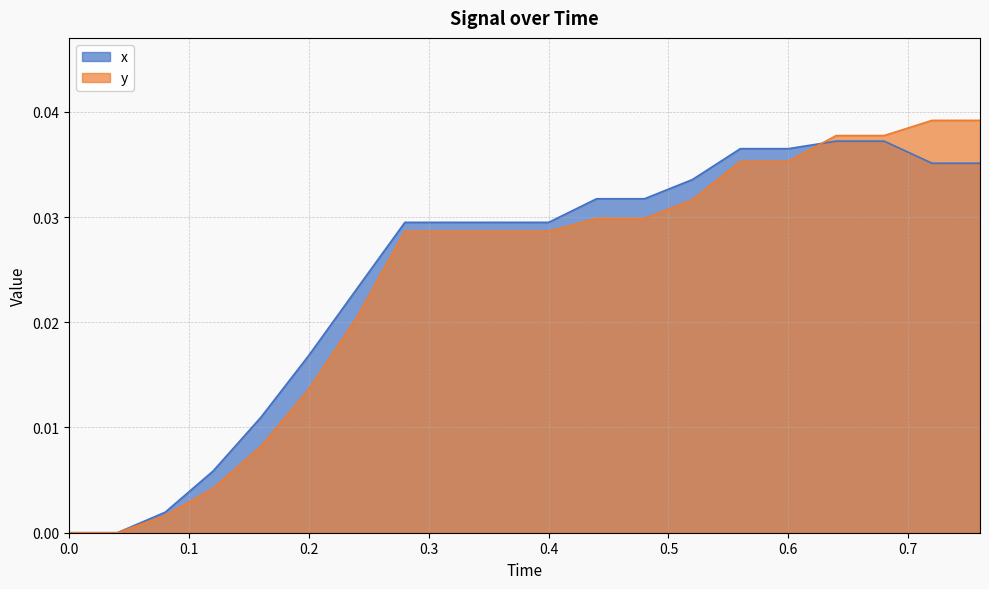

Between 0.28 and 0.32, which series saw the biggest shift?

x